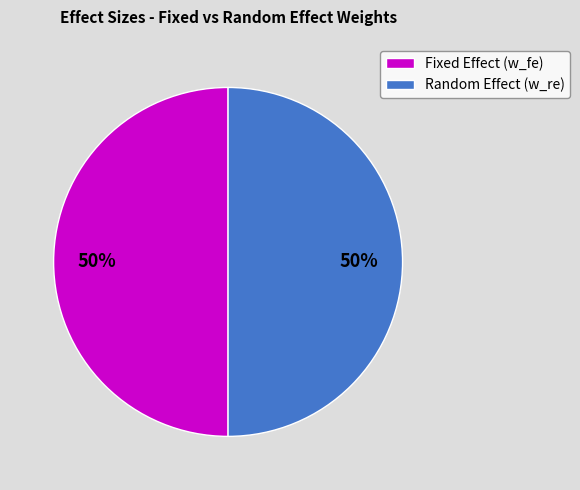

Count the number of slices in the pie.

2